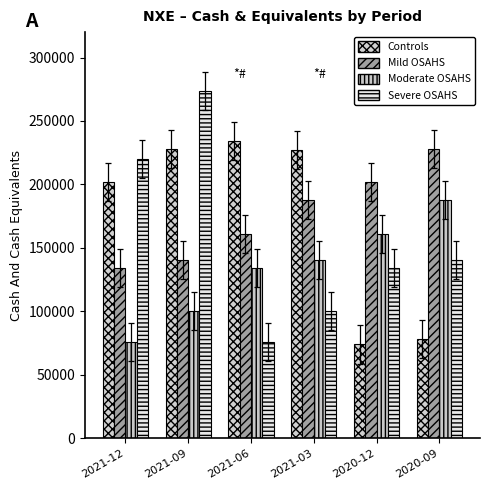

How many groups of bars are there?

6